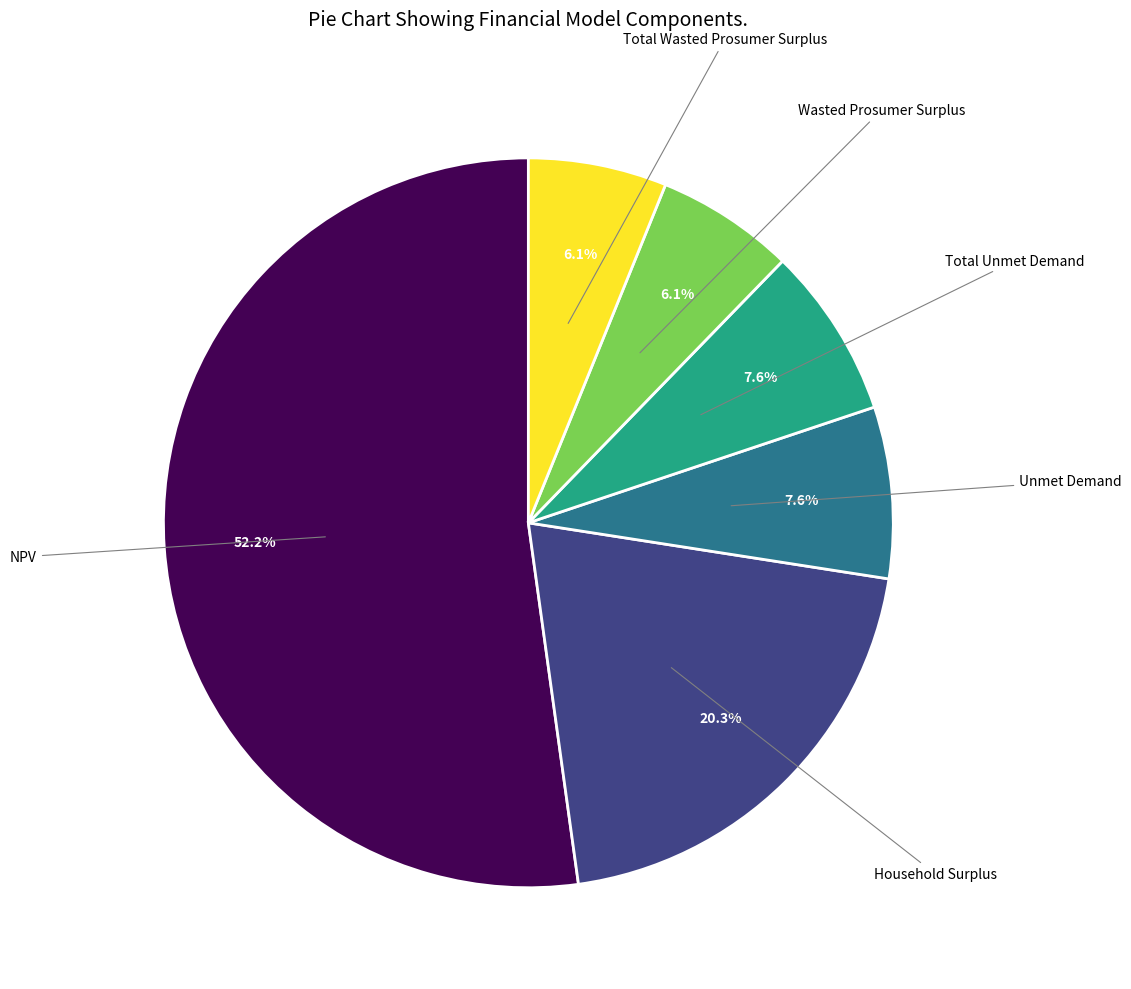

Is there any slice that represents more than half of the pie?

Yes